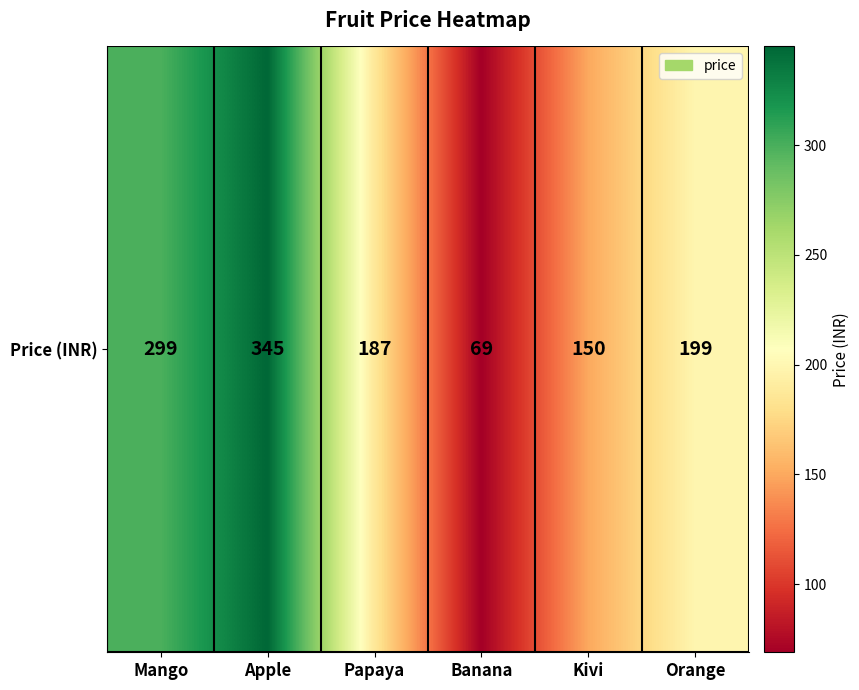

What is the sum of all values?

1249